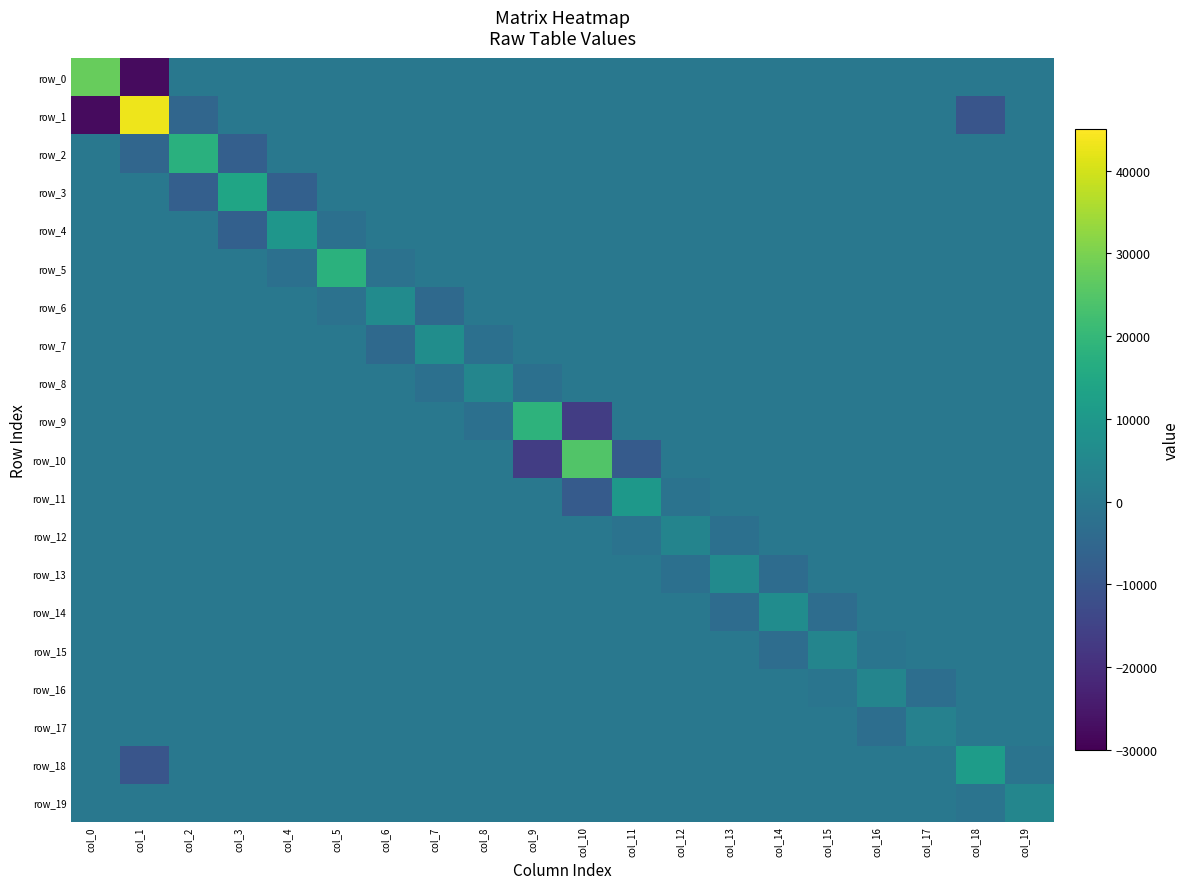

At col_10, list the series in order from smallest to largest.

row_9, row_11, row_0, row_1, row_2, row_3, row_4, row_5, row_6, row_7, row_8, row_12, row_13, row_14, row_15, row_16, row_17, row_18, row_19, row_10